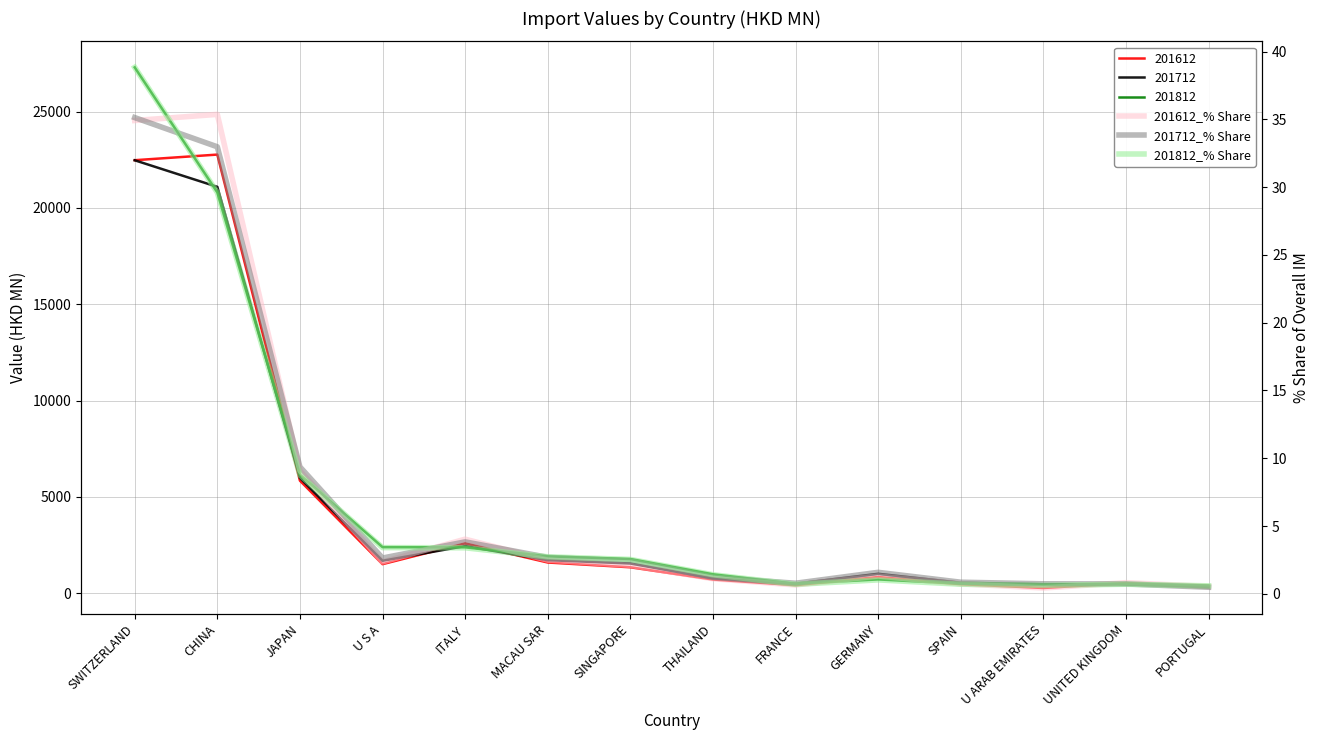

At which label does 201712_% Share first exceed 2?

SWITZERLAND